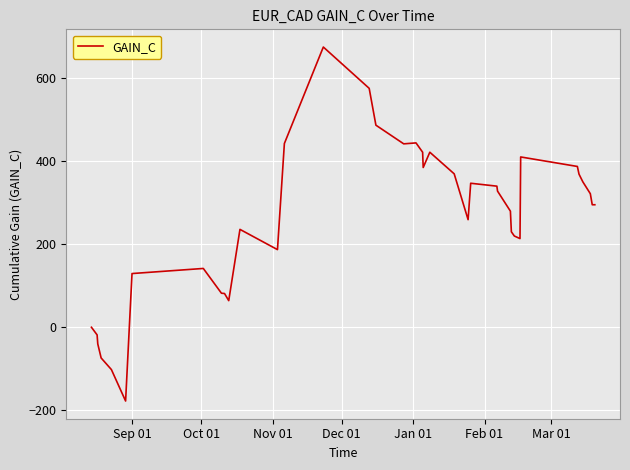

What is the smallest value displayed?

-178.8